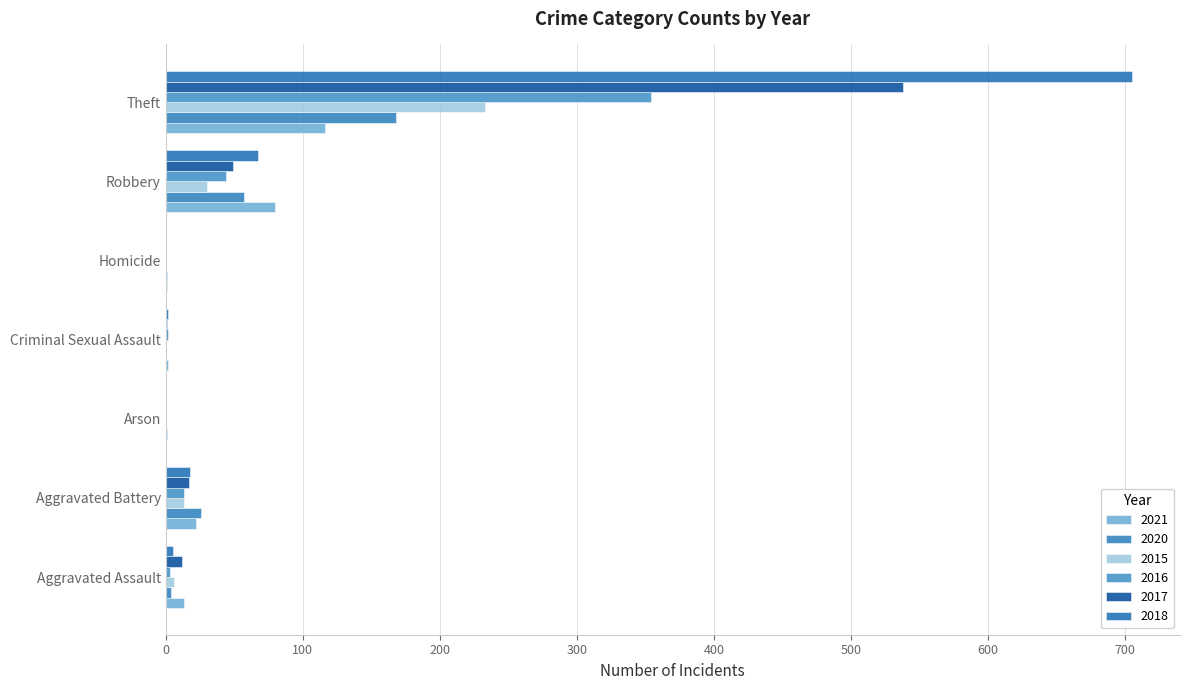

How many series are shown in this chart?

6